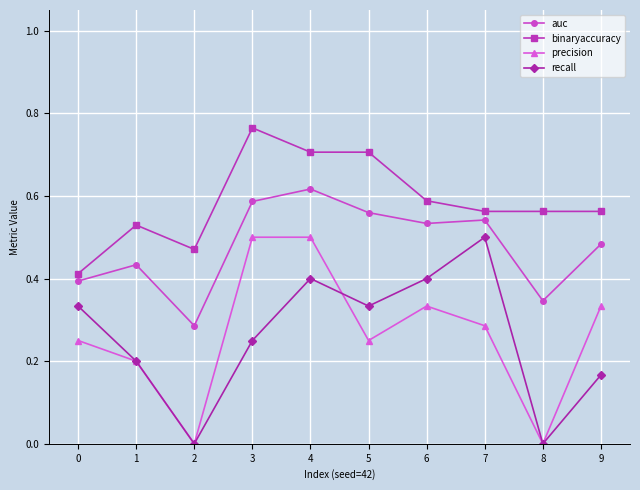

Does the chart display data point markers on the line(s)?

Yes